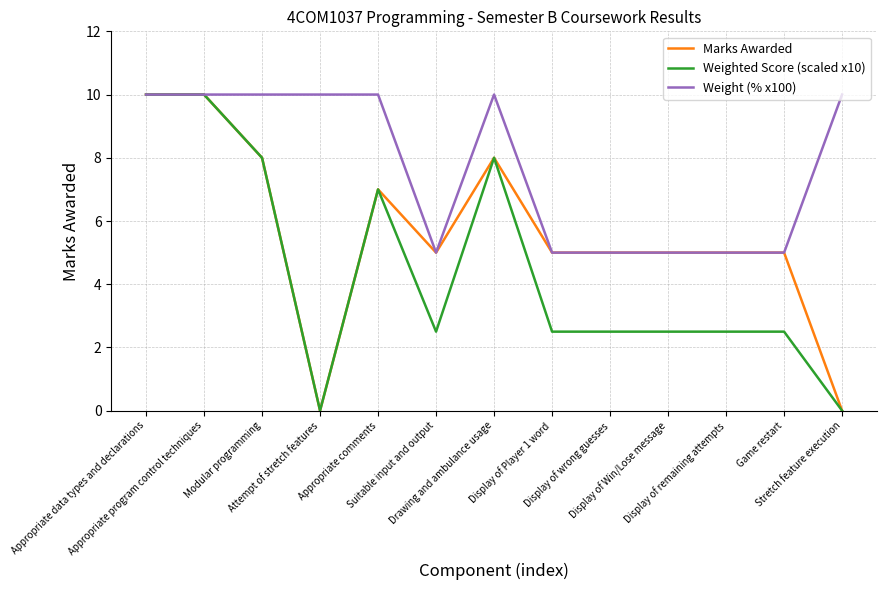

Rank the series by their average value, from highest to lowest.

Weight (% x100), Marks Awarded, Weighted Score (scaled x10)